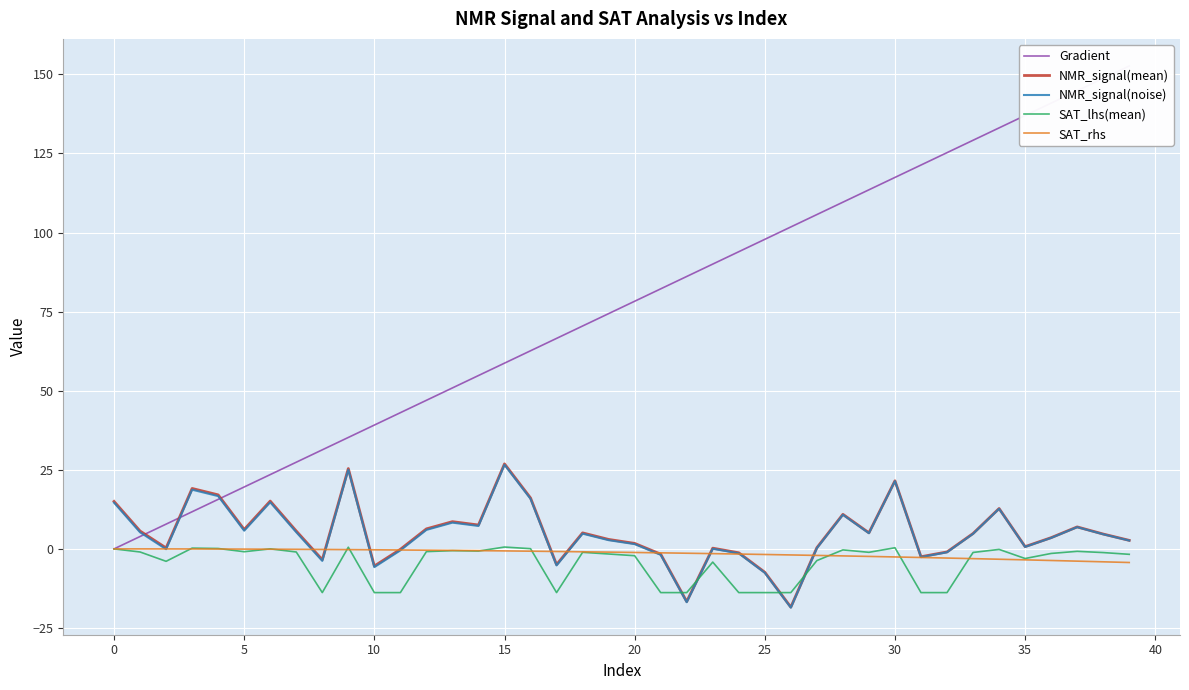

Is it true that NMR_signal(noise) equals 7.9 at 30?

False